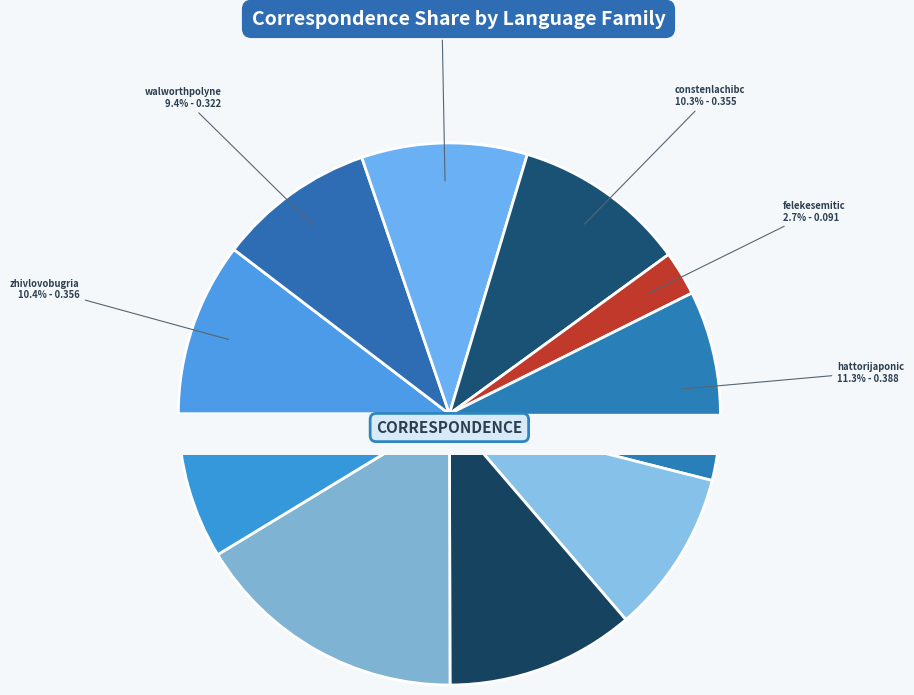

To the nearest percent, what percentage of the pie is leekoreanic?

9%